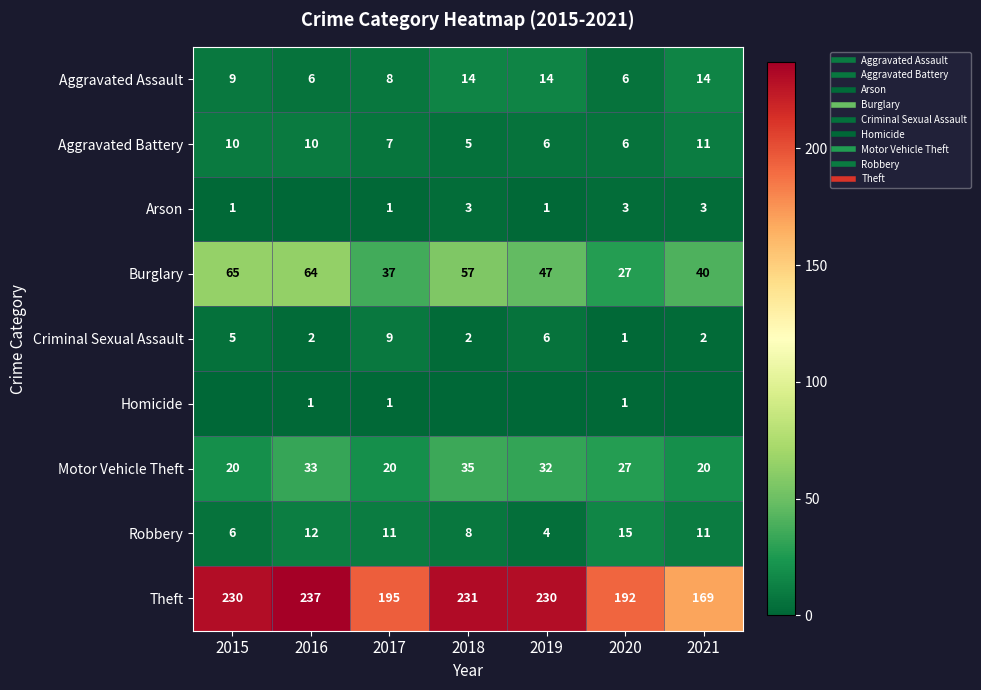

List the labels in order of Criminal Sexual Assault value, largest first.

2017, 2019, 2015, 2016, 2018, 2021, 2020